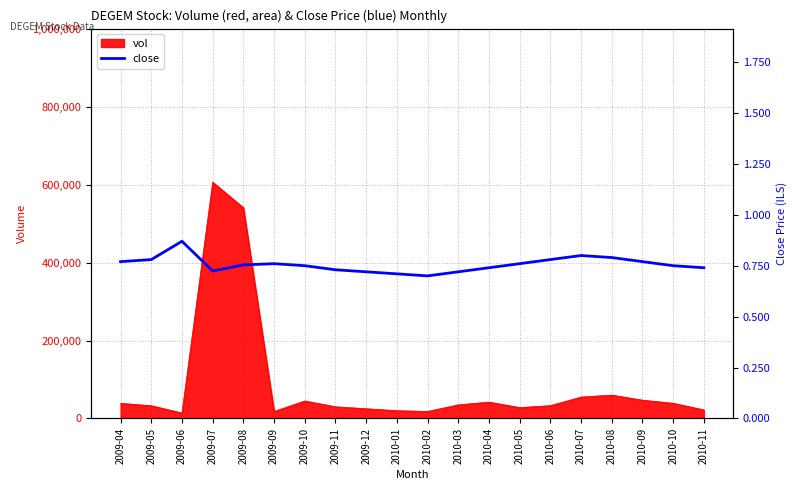

At which label does vol reach its peak?

2009-07